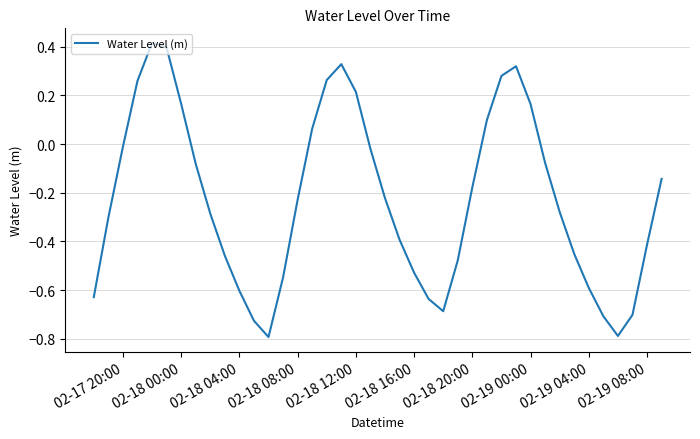

What is the difference between the maximum and second lowest values?

1.2